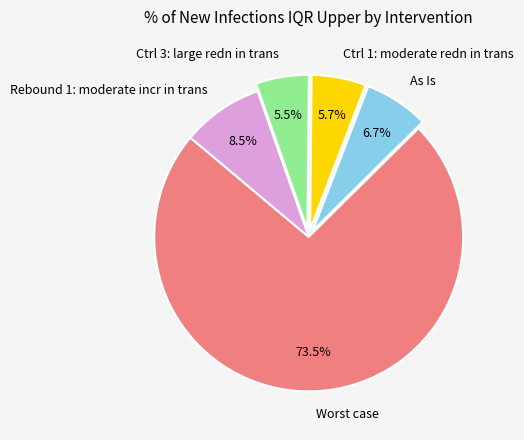

What percentage is NOT represented by Ctrl 1: moderate redn in trans?

94.3%